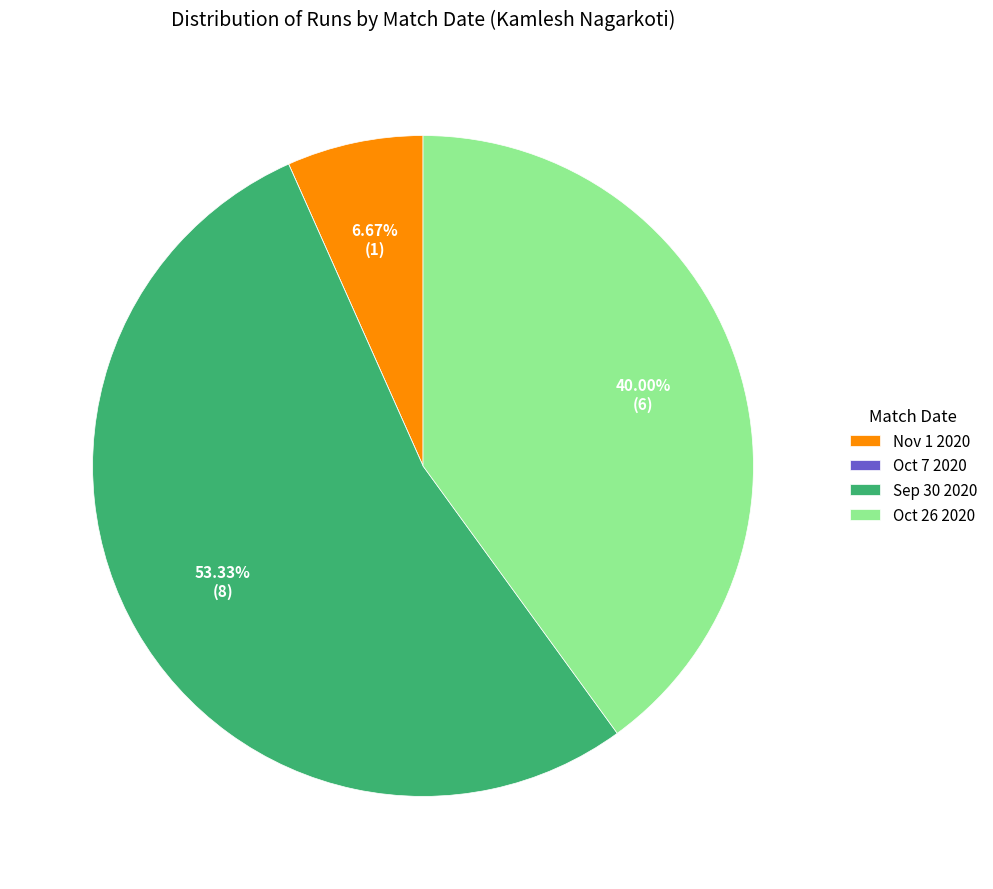

What percentage do Sep 30 2020 and Nov 1 2020 together represent?

60.0%